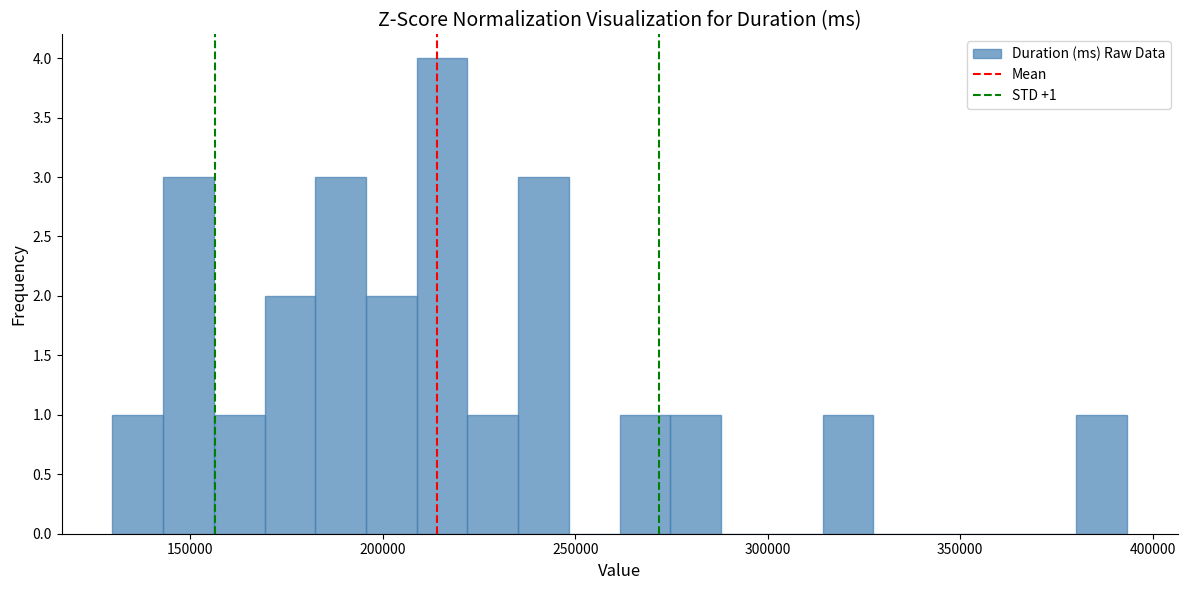

Read against the x-axis, roughly where is the centre of the tallest bar?

215000